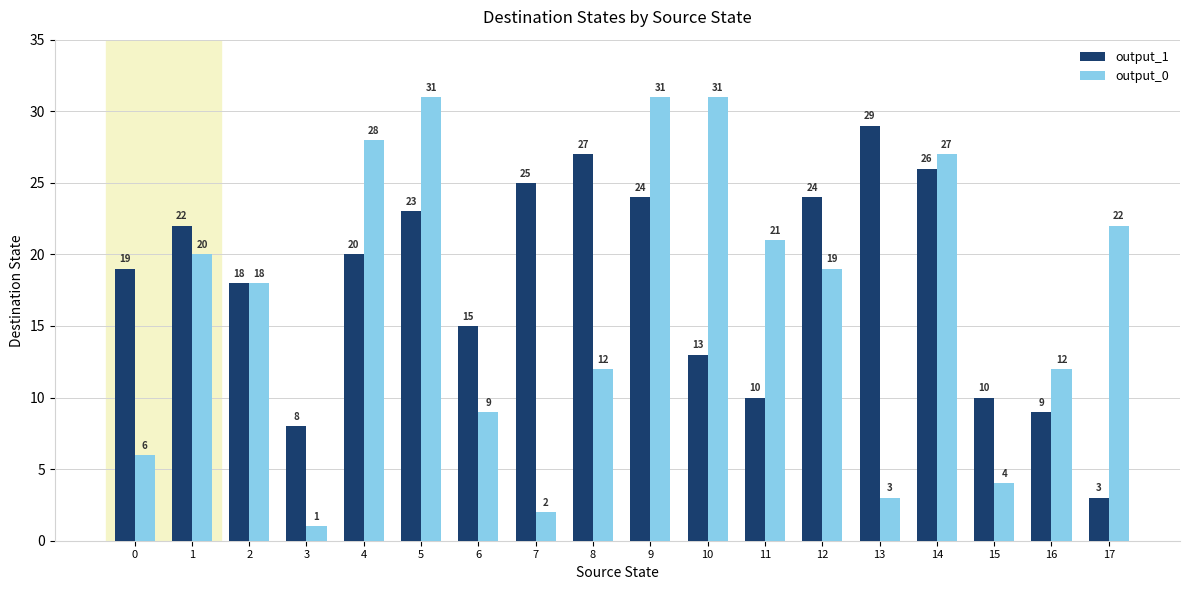

What is the lowest value of the output_0 series?

1